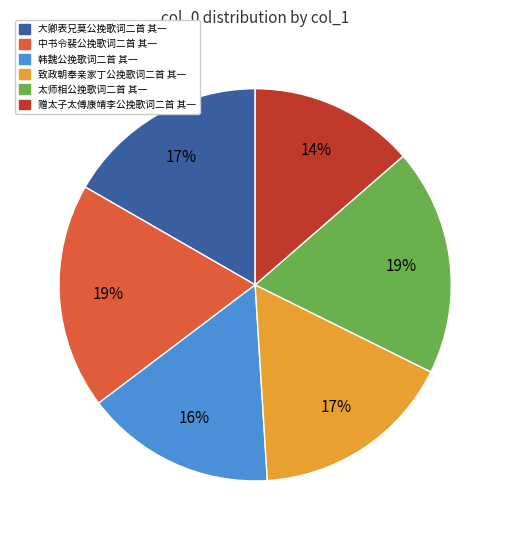

What is the smallest slice in the pie chart?

赠太子太傅康靖李公挽歌词二首 其一